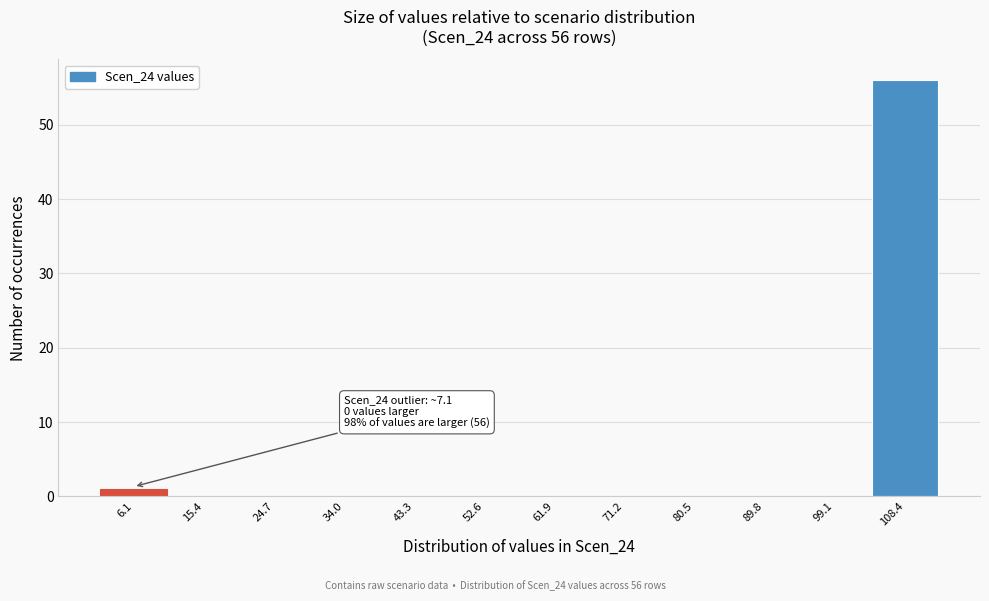

Reading left to right, transcribe all the data shown in this chart.

6.1=1	15.4=0	24.7=0	34.0=0	43.3=0	52.6=0	61.9=0	71.2=0	80.5=0	89.8=0	99.1=0	108.4=56